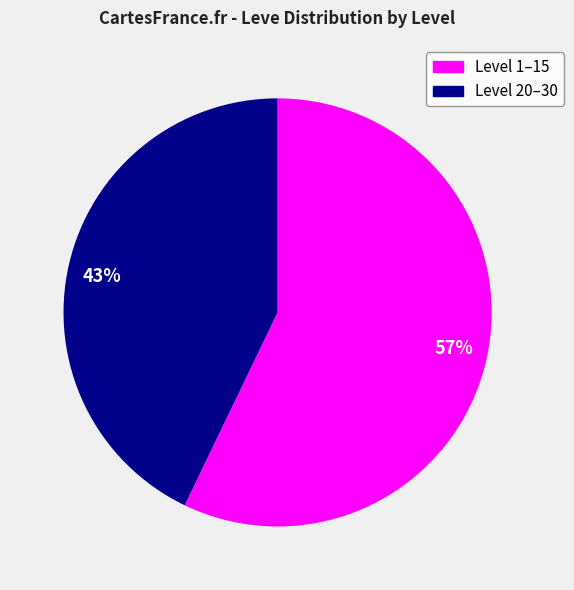

Which slice is the smallest?

43%